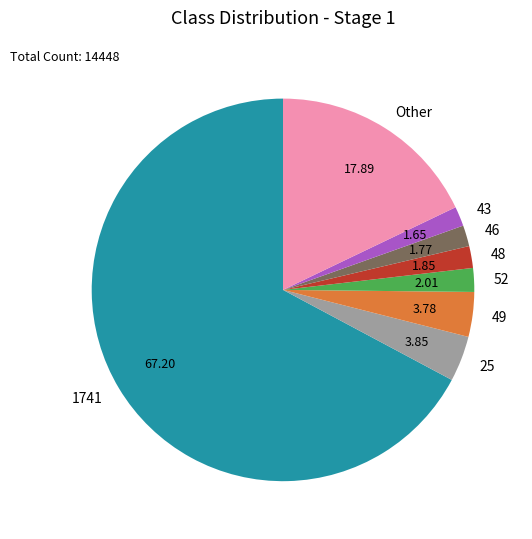

Do Other and 43 together represent more than half of the pie?

No